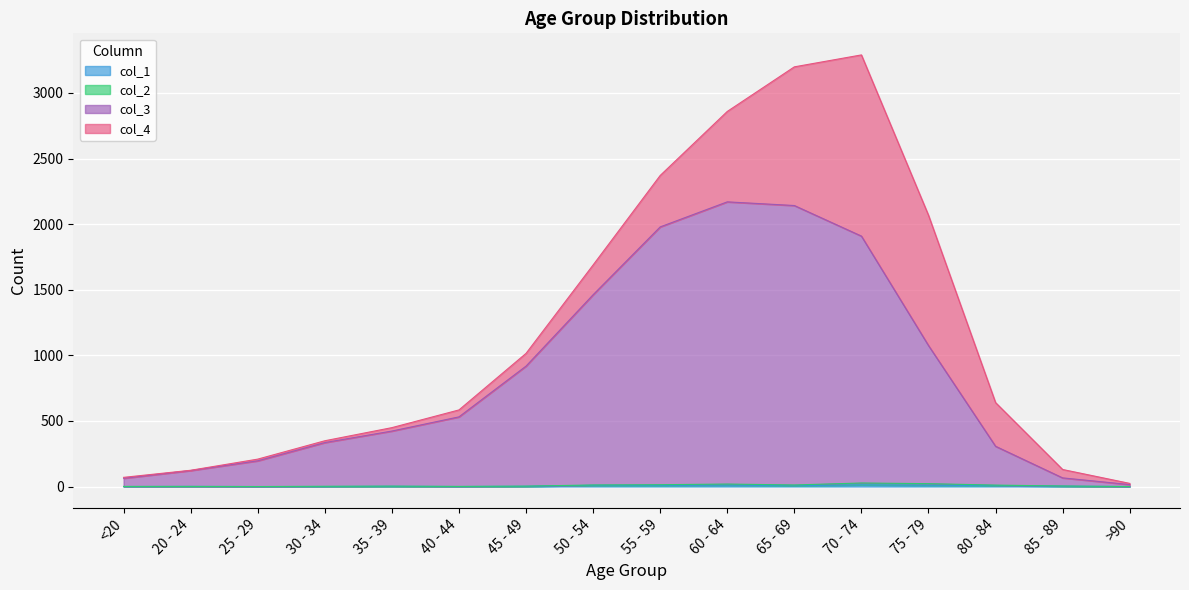

Which series has the largest total across all categories?

col_3